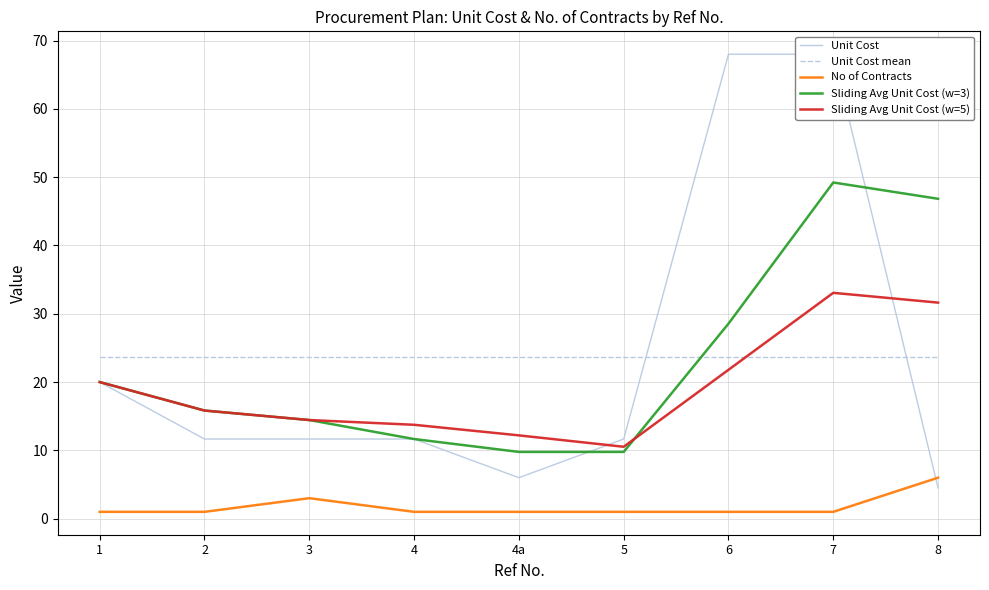

Which series has the largest range (max minus min)?

Unit Cost